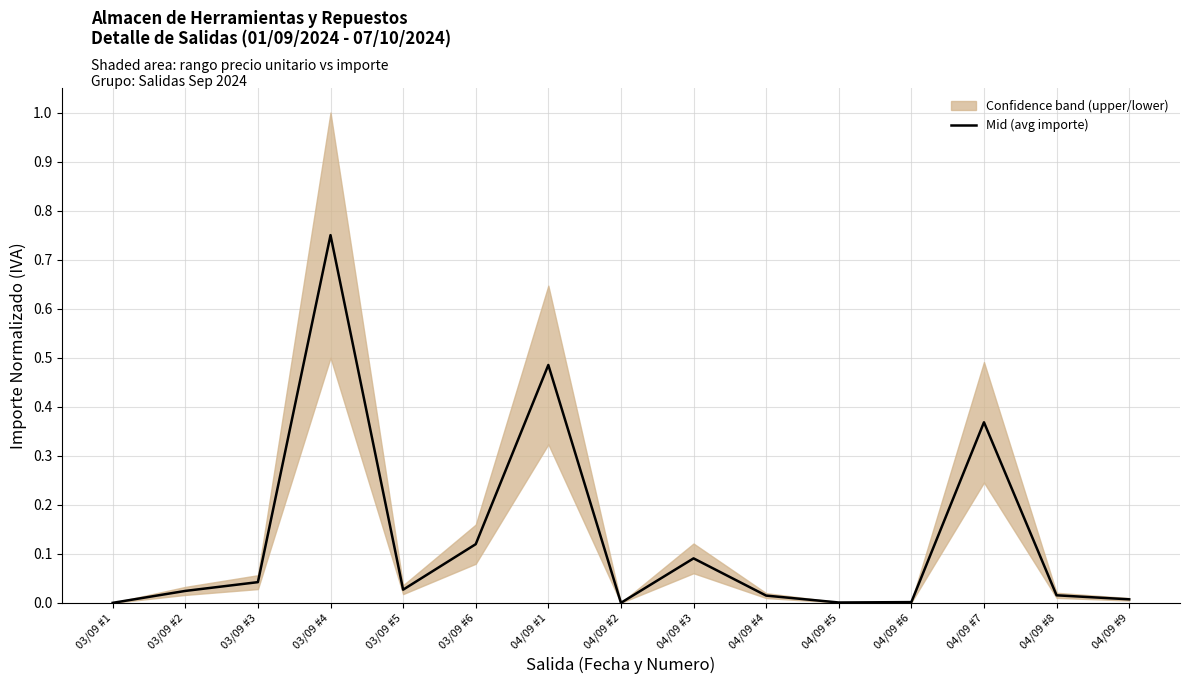

Does the chart display data point markers on the line(s)?

No